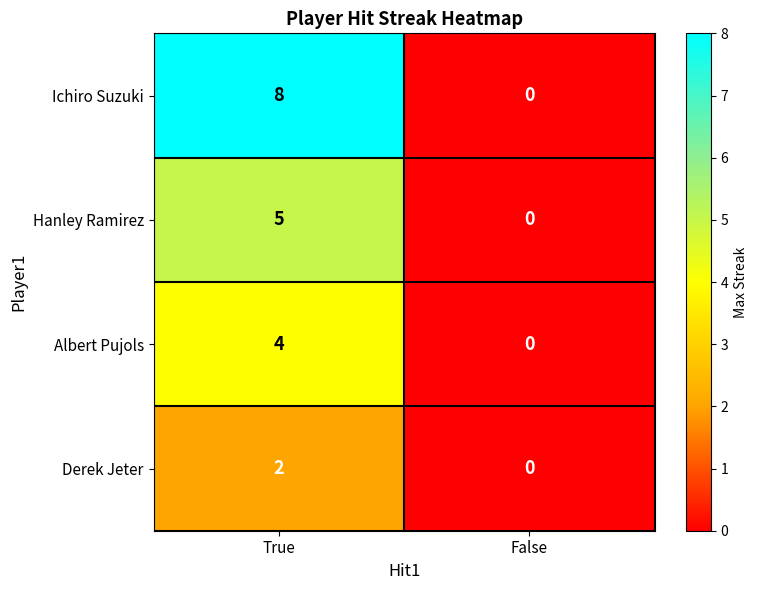

List the series in order of their overall mean, lowest first.

Derek Jeter, Albert Pujols, Hanley Ramirez, Ichiro Suzuki